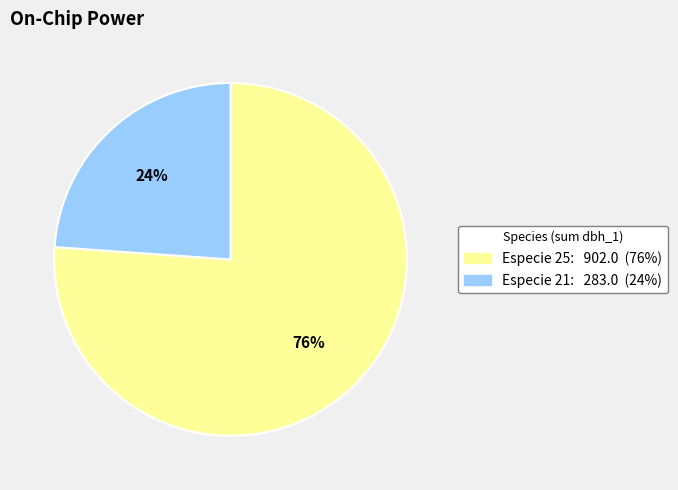

Is there a majority slice in this chart?

Yes